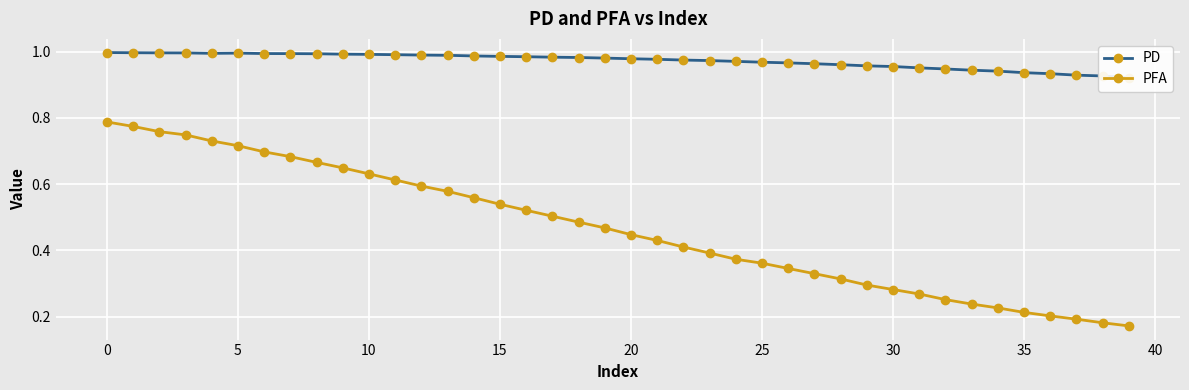

What is the value of the PD point at the 20th from the left?

1.0